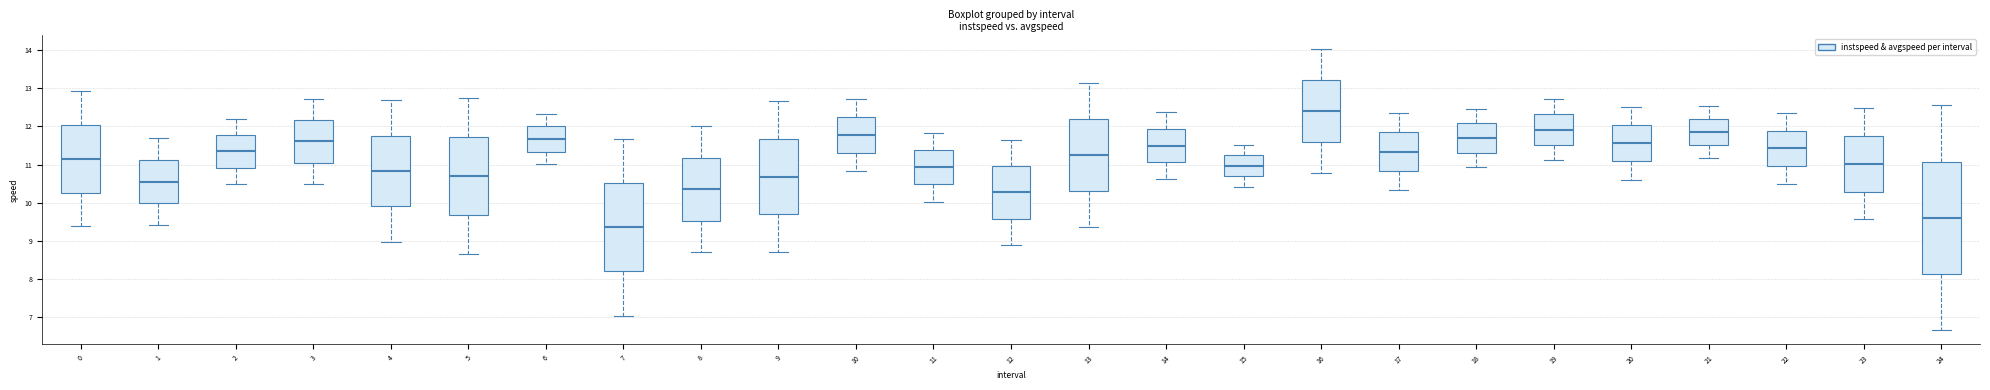

Which box is the tallest, from its lower edge to its upper edge?

24